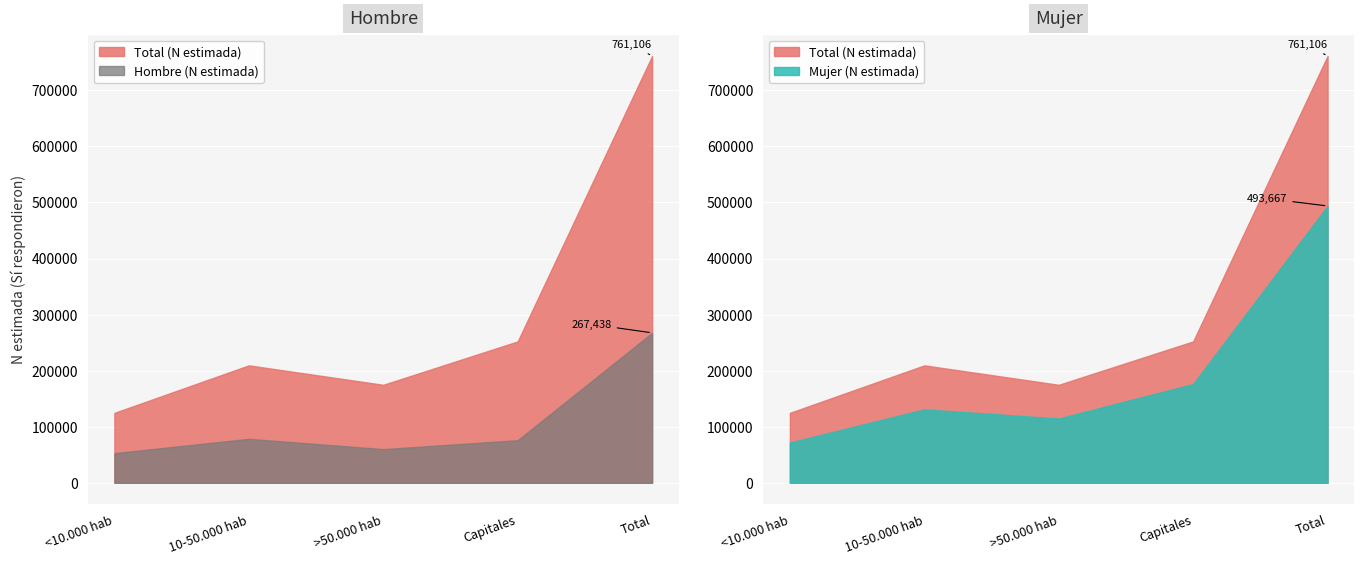

What is the value of the Mujer (N estimada) point at the 3rd from the left?

114677